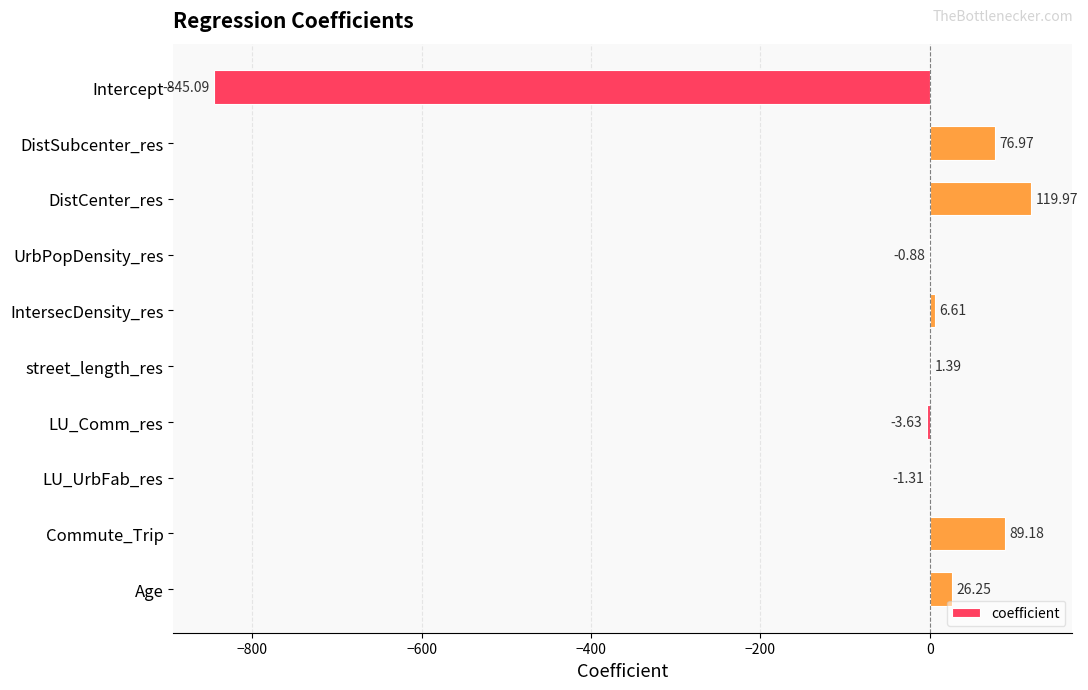

At which category does the chart reach its peak across all series?

DistCenter_res